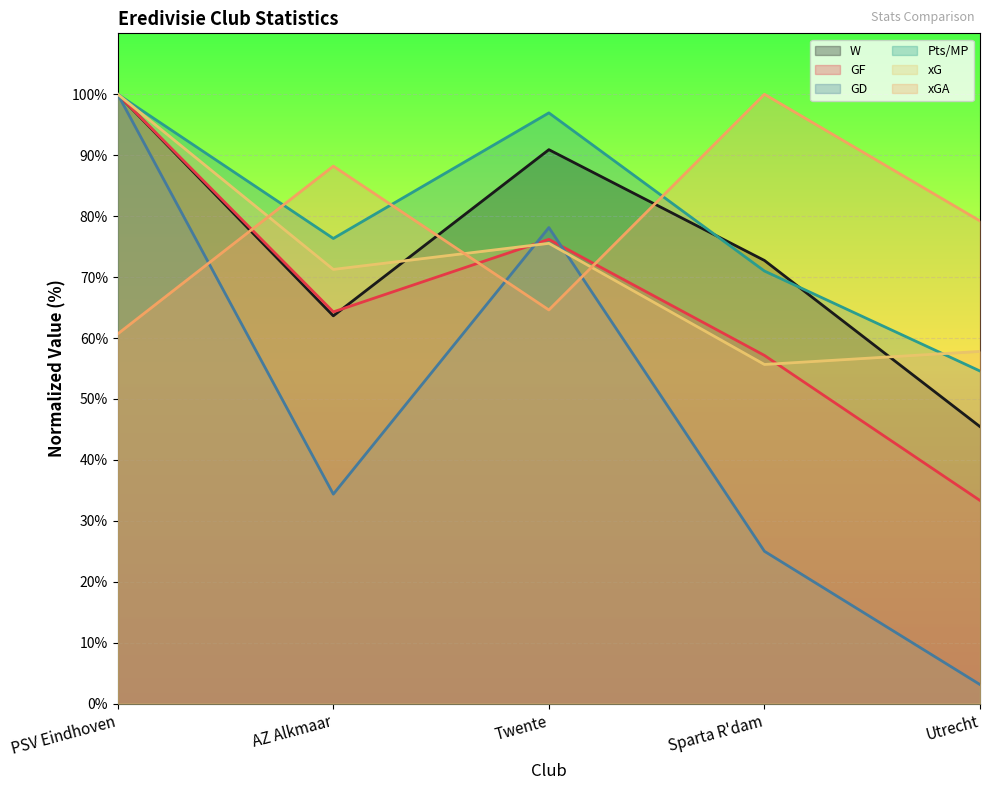

Reading left to right, transcribe all the data shown in this chart.

W: 100.0	63.6	90.9	72.7	45.5
GF: 100.0	64.3	76.2	57.1	33.3
GD: 100.0	34.4	78.1	25.0	3.1
Pts/MP: 100.0	76.3	96.9	71.0	54.6
xG: 100.0	71.3	75.5	55.7	57.8
xGA: 60.7	88.2	64.6	100.0	79.2